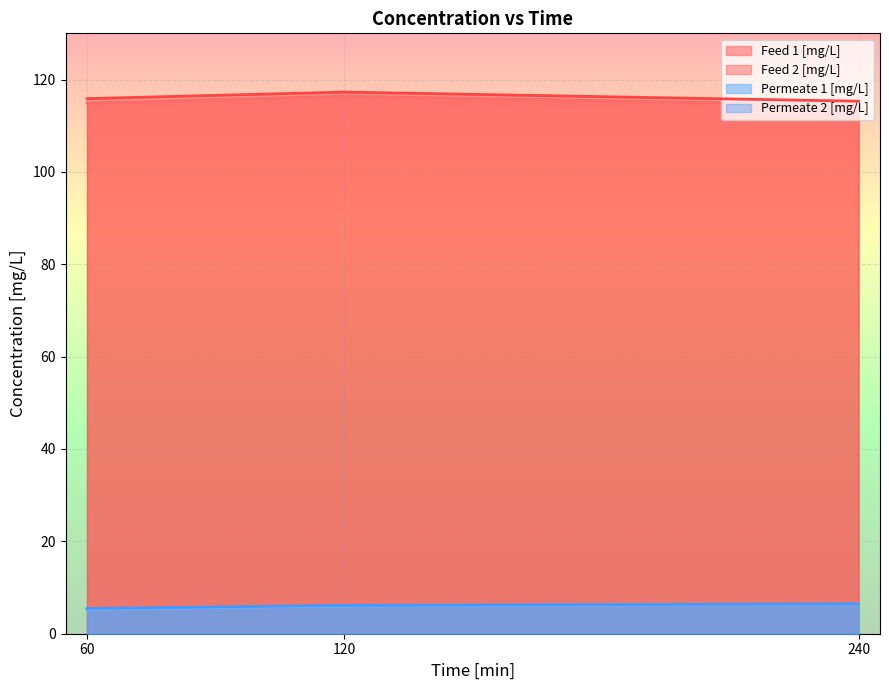

What is the difference between the maximum and minimum values in the Feed 1 [mg/L] series?

2.0